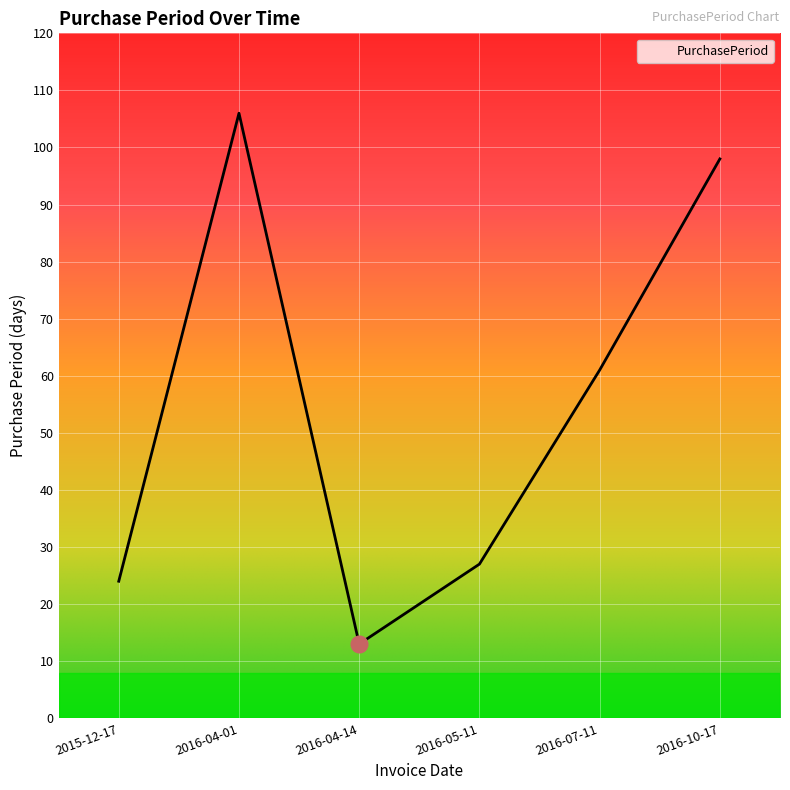

How many categories are shown in the chart?

6